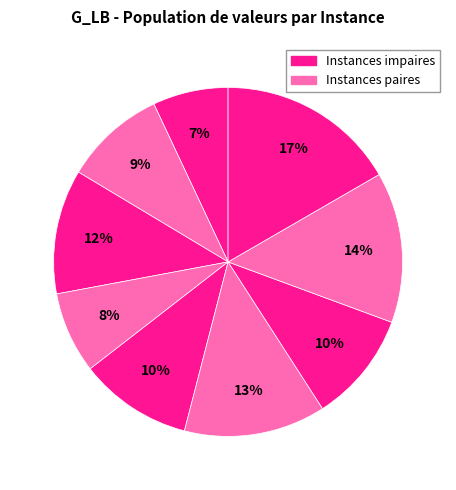

How many slices are in this pie chart?

9